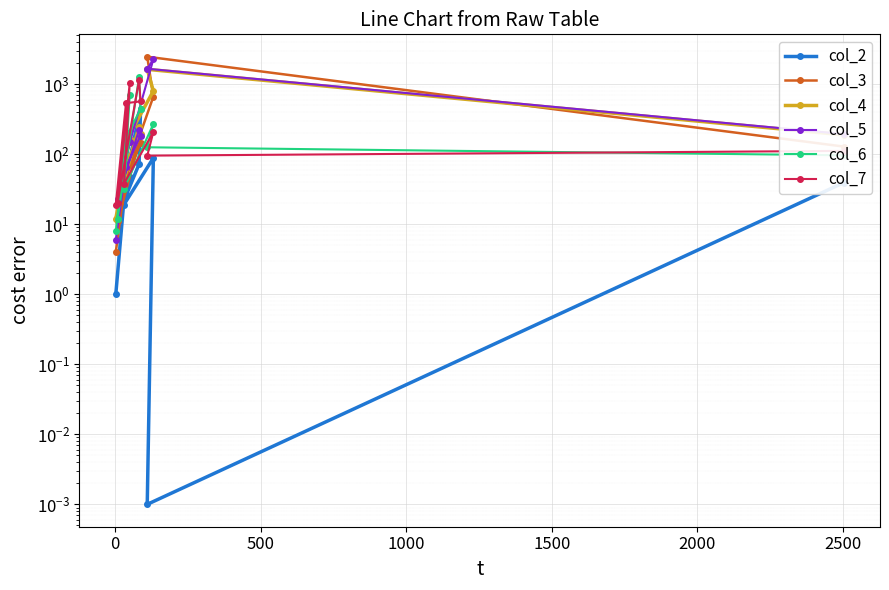

List the series in order of their peak value, lowest first.

col_2, col_7, col_6, col_4, col_5, col_3